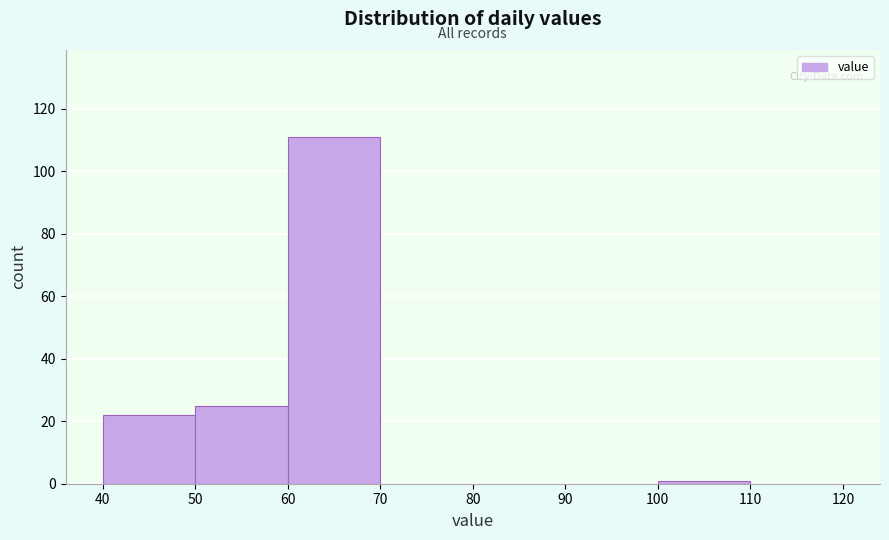

Reading left to right, transcribe this chart: for each bar, give the range it covers on the x-axis and its height. The values are not printed on the chart, so give them approximately, as read against the axis.

40 to 50: 22
50 to 60: 26
60 to 70: 112
70 to 80: 0
80 to 90: 0
90 to 100: 0
100 to 110: under 2
110 to 120: 0